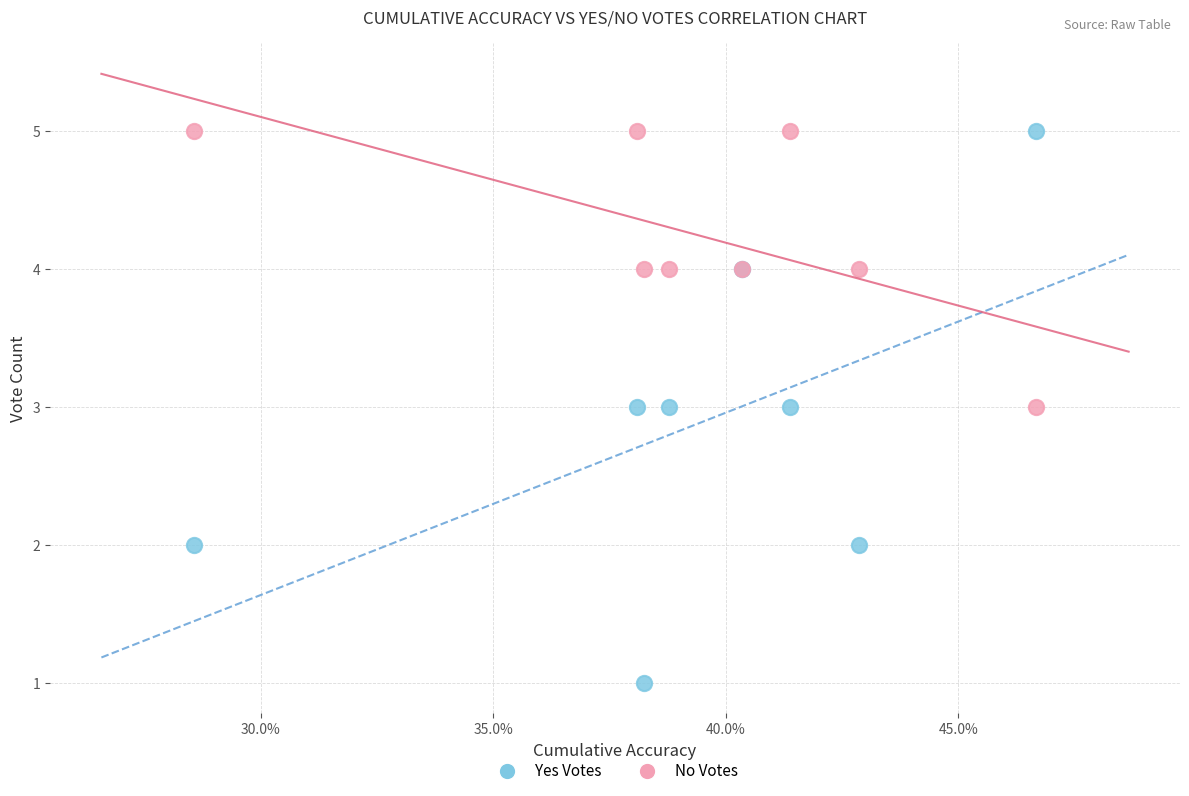

Which series has the widest spread of Y values?

Yes Votes